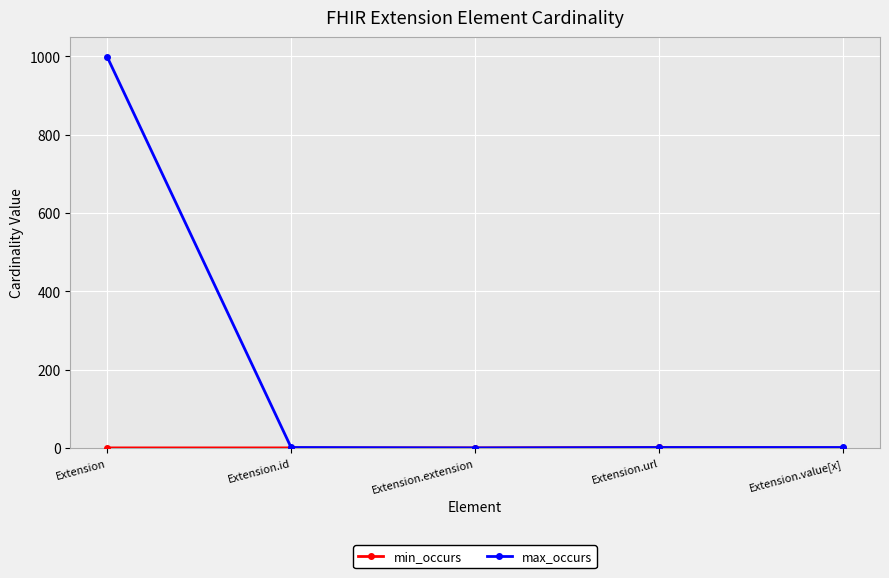

What is the average value of the max_occurs series?

200